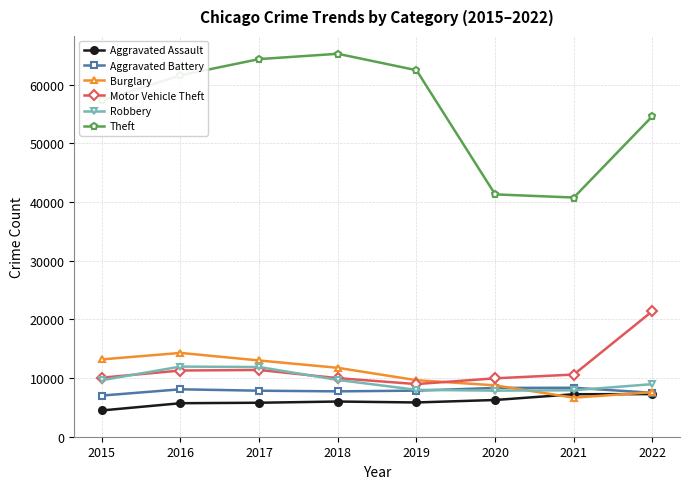

True or false: Motor Vehicle Theft has a value of 21420 at 2022.

True